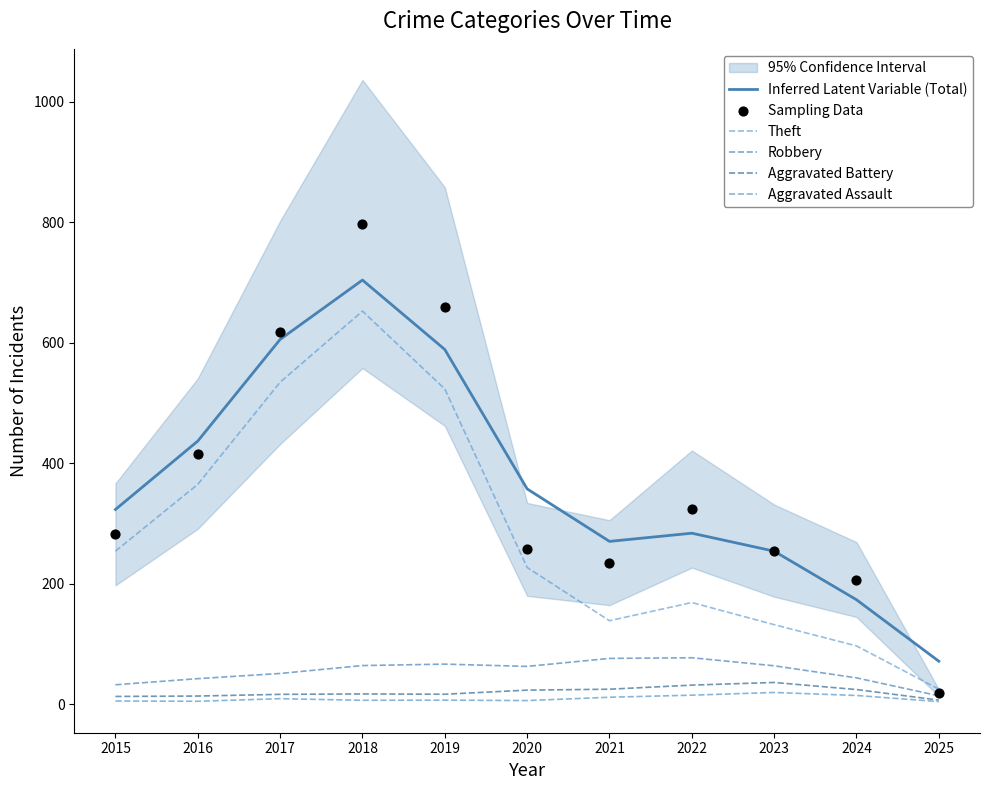

What is the total value across all series at 2024?

560.3